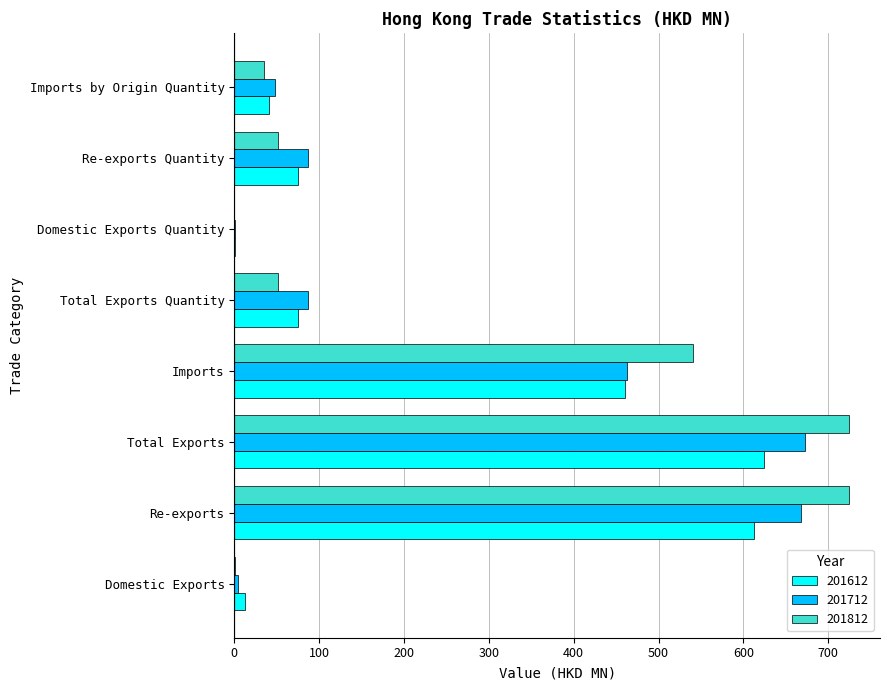

What is the sum of all 201812 values?

2129.2